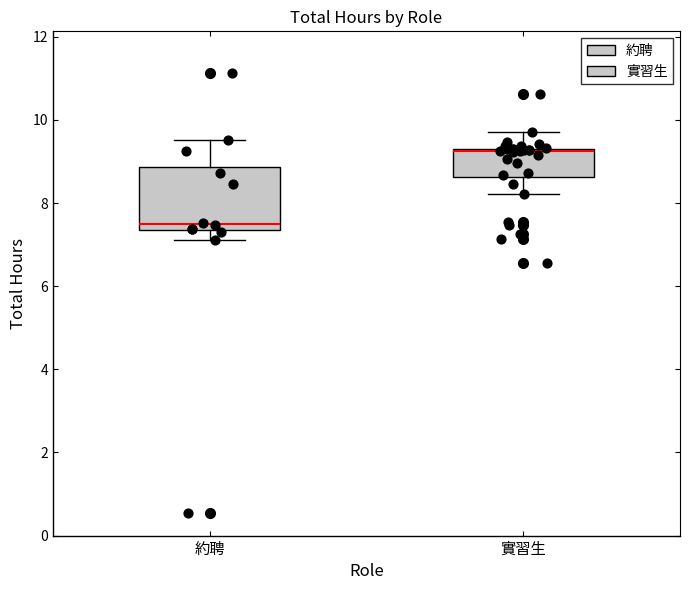

Which box has the lowest median line?

約聘